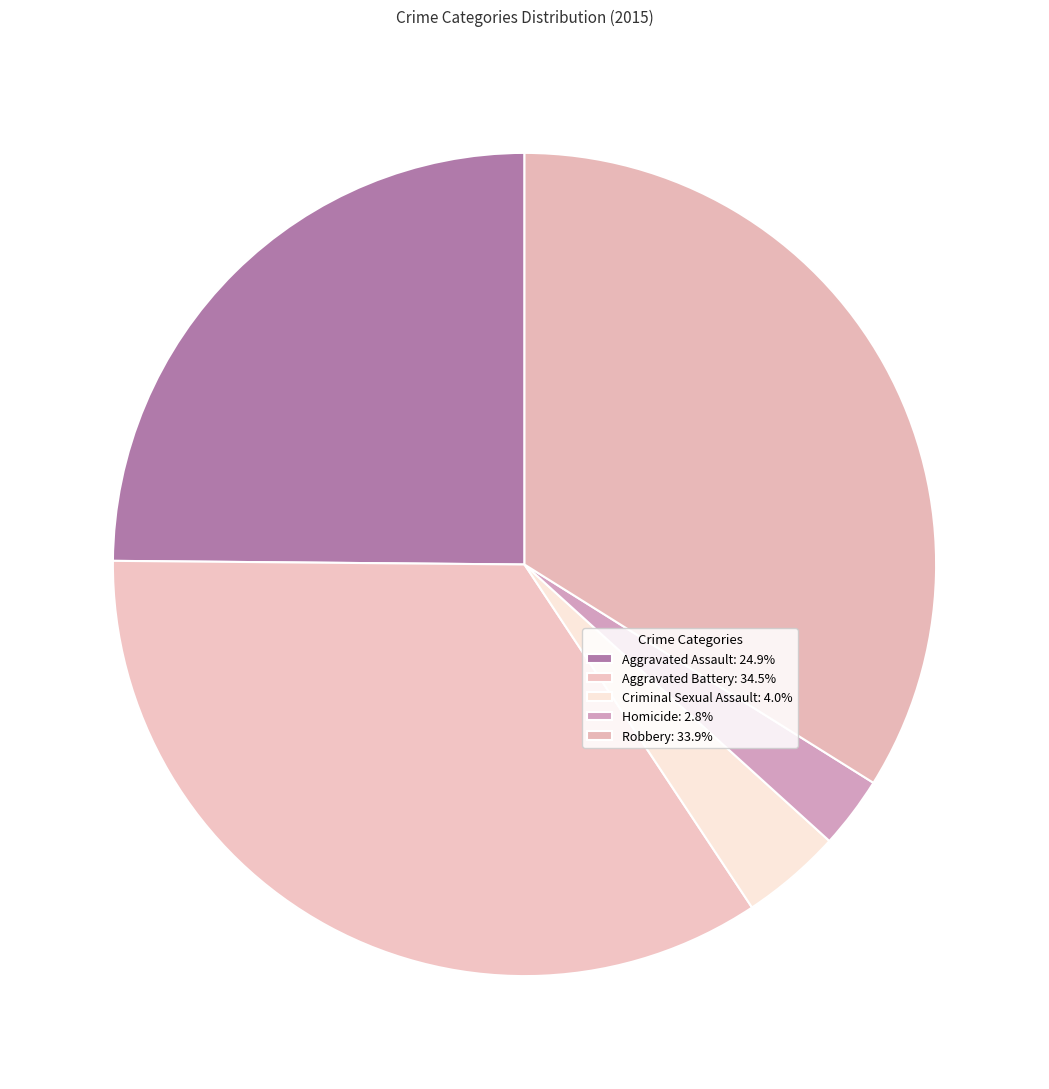

Combined, do Aggravated Battery and Homicide account for over 50%?

No